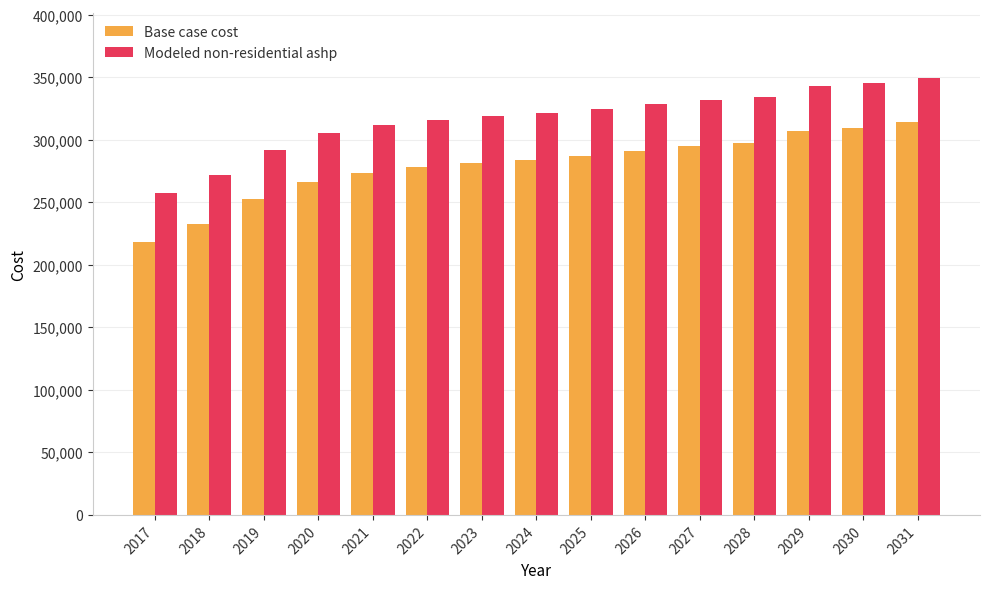

What is the difference between the second highest and minimum values in the Modeled non-residential ashp series?

87756.9